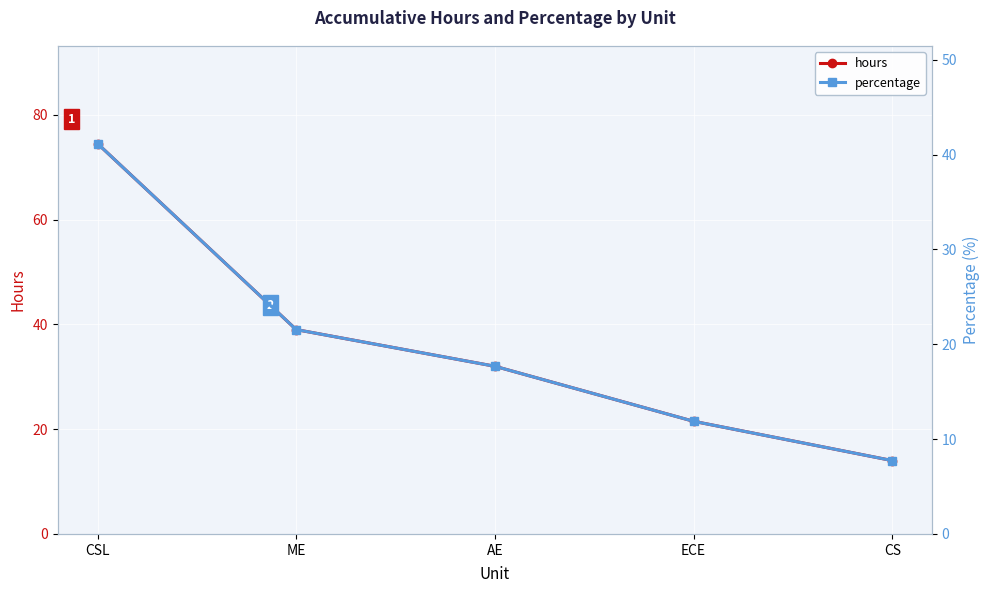

What is the average value of the hours series?

36.2